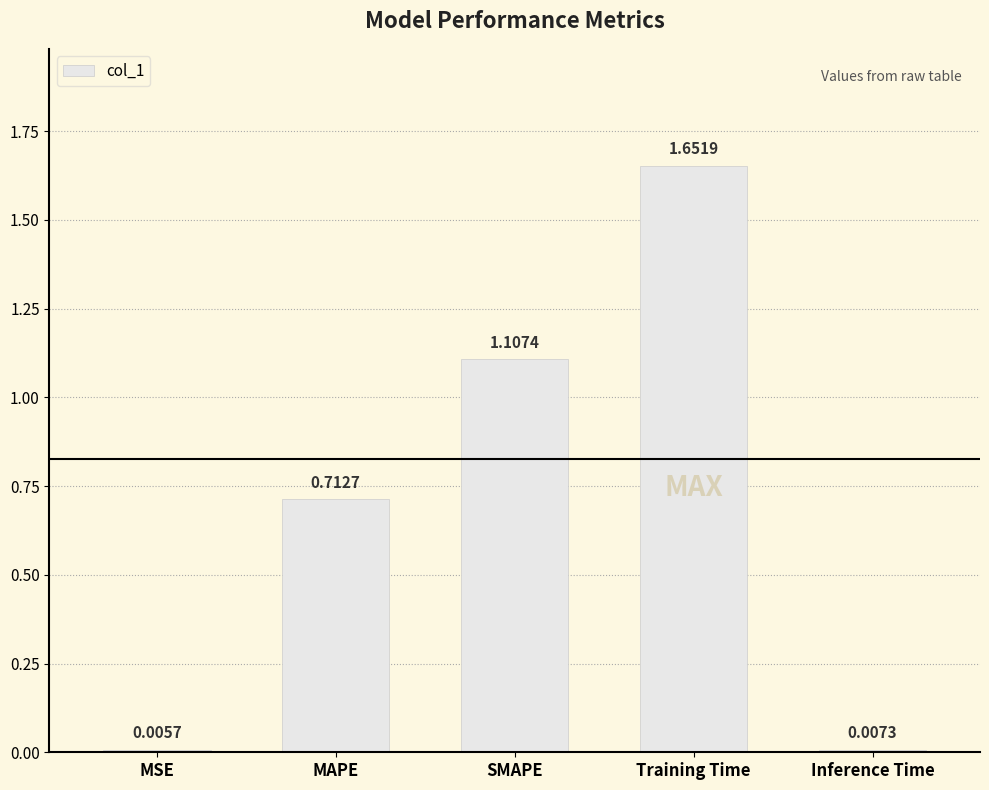

The chart shows a value of 1.2 at MAPE. True or false?

False